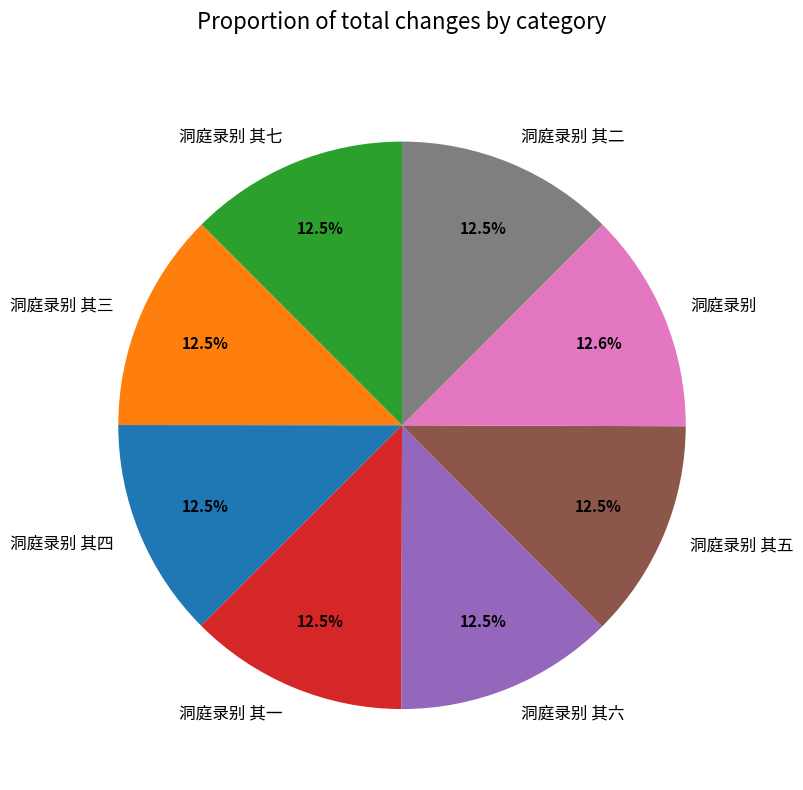

How much of the chart is everything except 洞庭录别 其五?

87.5%